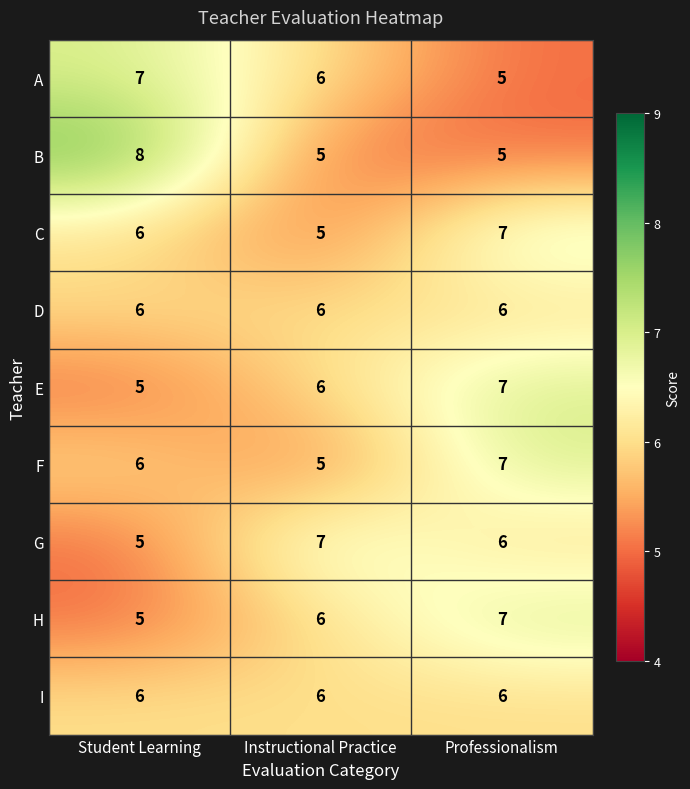

What value does the F series have at Student Learning?

6